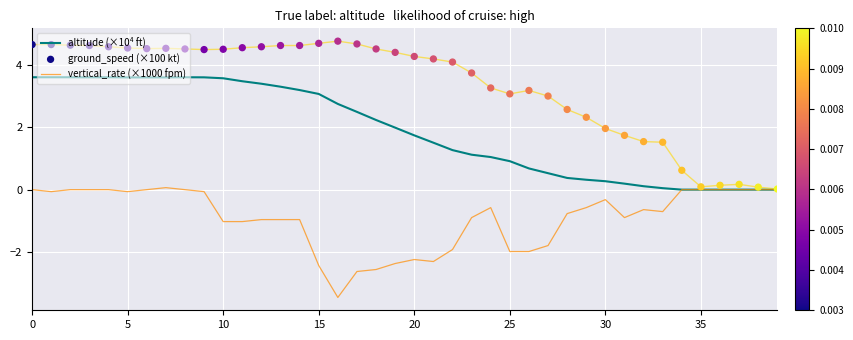

What is the total value across all series at 31?

1.0